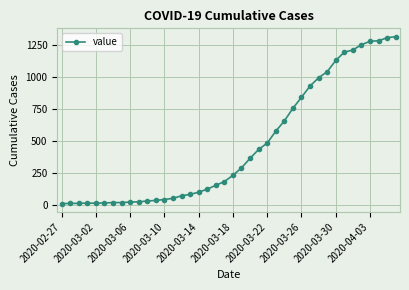

What is the difference between the maximum and minimum values?

1305